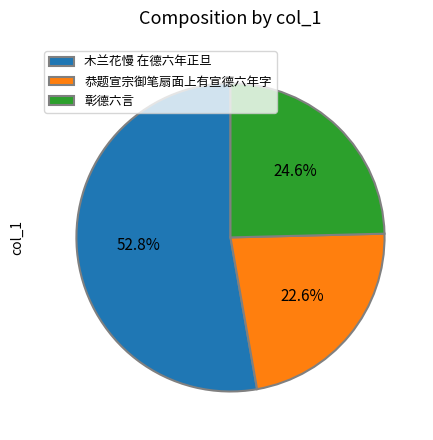

To the nearest percent, what percentage of the pie is 恭题宣宗御笔扇面上有宣德六年字?

23%